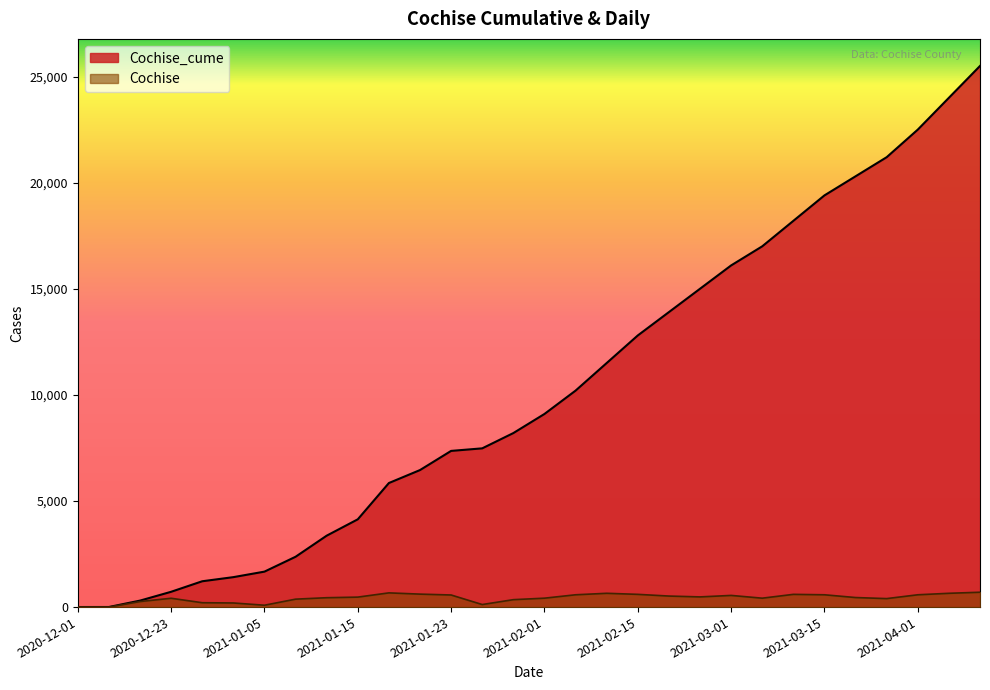

Which category has the lowest value in the Cochise_cume series?

2020-12-01